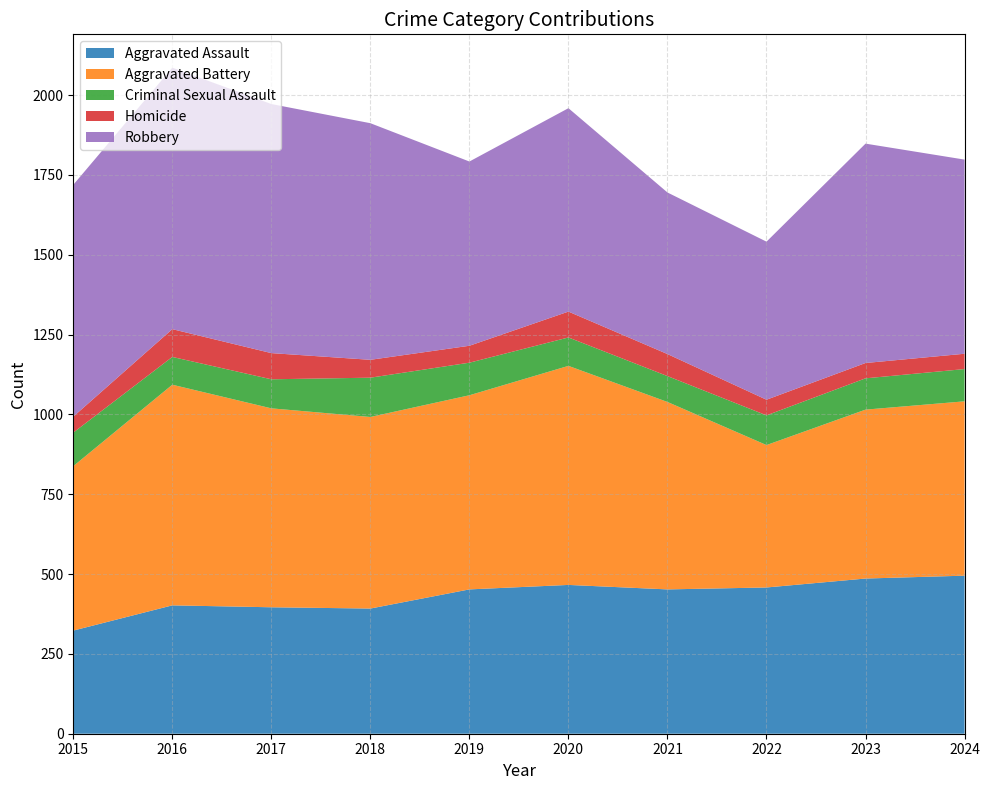

Reading left to right, extract all data points from this chart.

Aggravated Assault: 323	402	396	392	452	466	452	458	486	495
Aggravated Battery: 515	691	623	600	608	686	587	446	529	546
Criminal Sexual Assault: 105	87	91	123	102	89	81	93	98	101
Homicide: 50	87	82	56	53	81	69	49	48	48
Robbery: 726	819	780	741	577	637	506	495	687	608